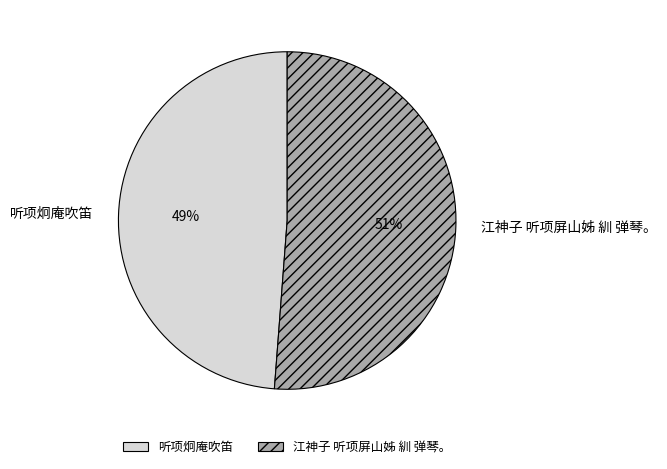

How many segments does this pie chart have?

2